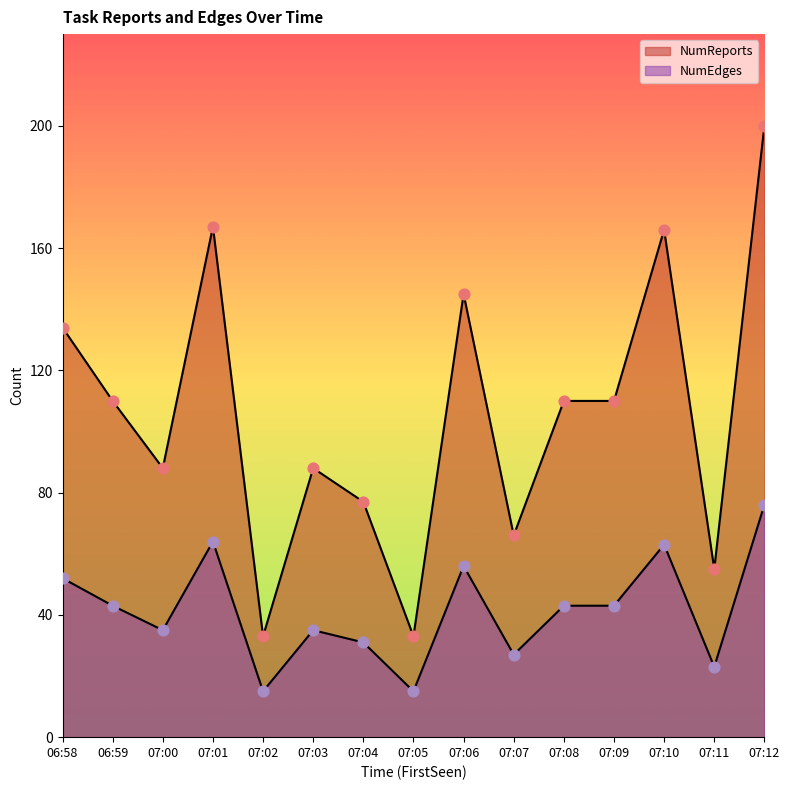

At how many categories does at least one series exceed 52?

13